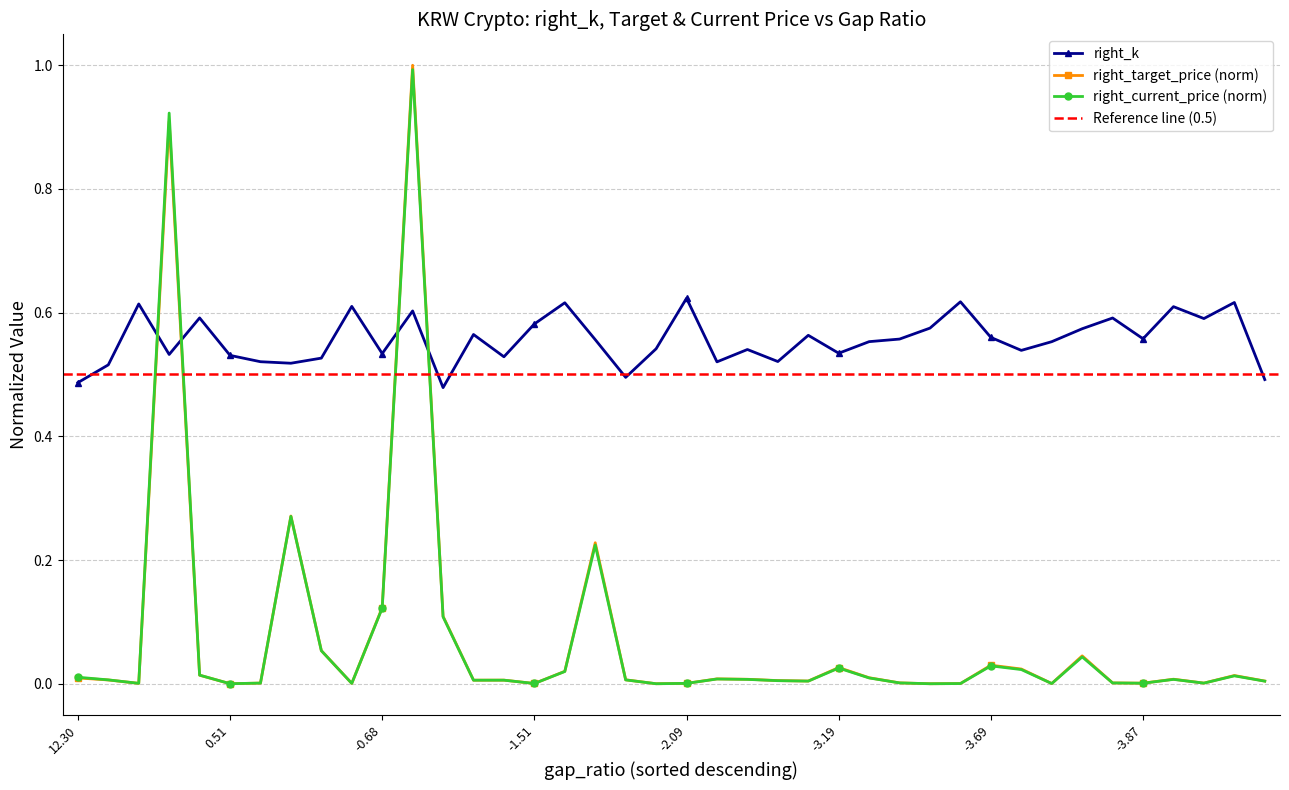

Which series ends up on top after the final intersection of right_k and right_current_price (norm)?

right_k